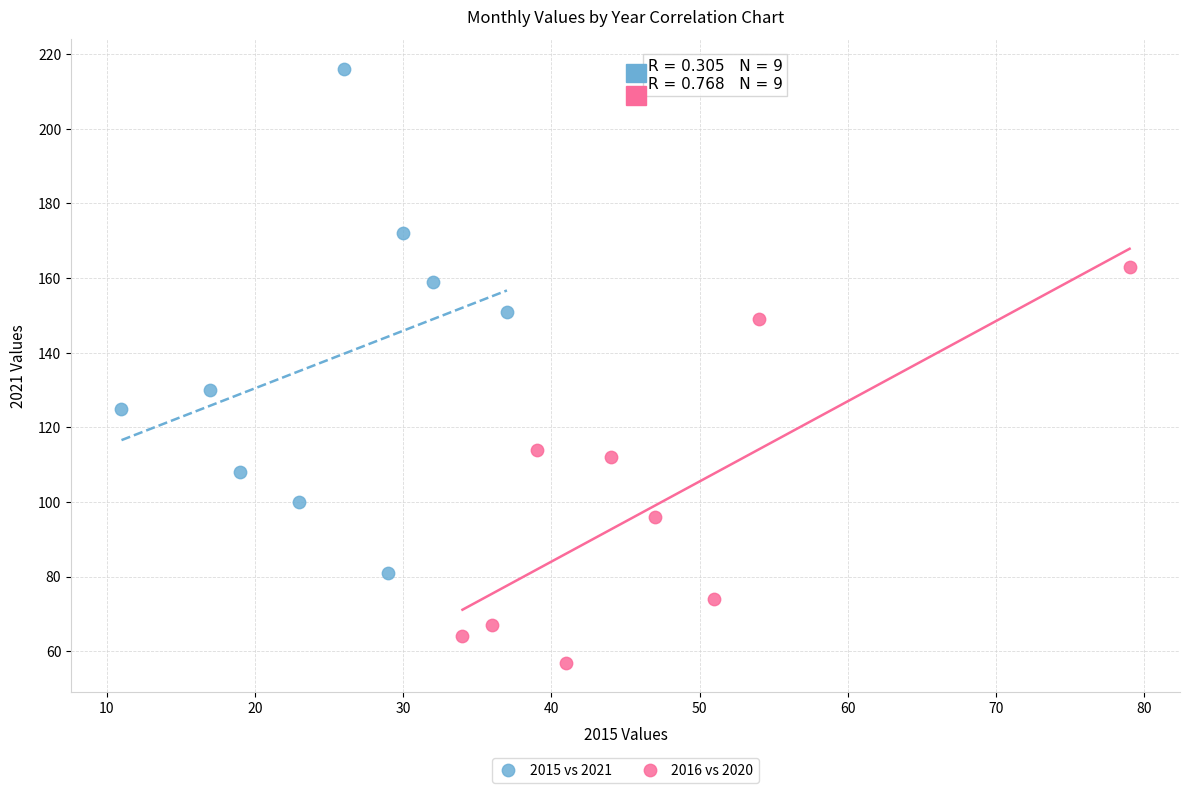

Which series contains the lowest Y value?

2016 vs 2020